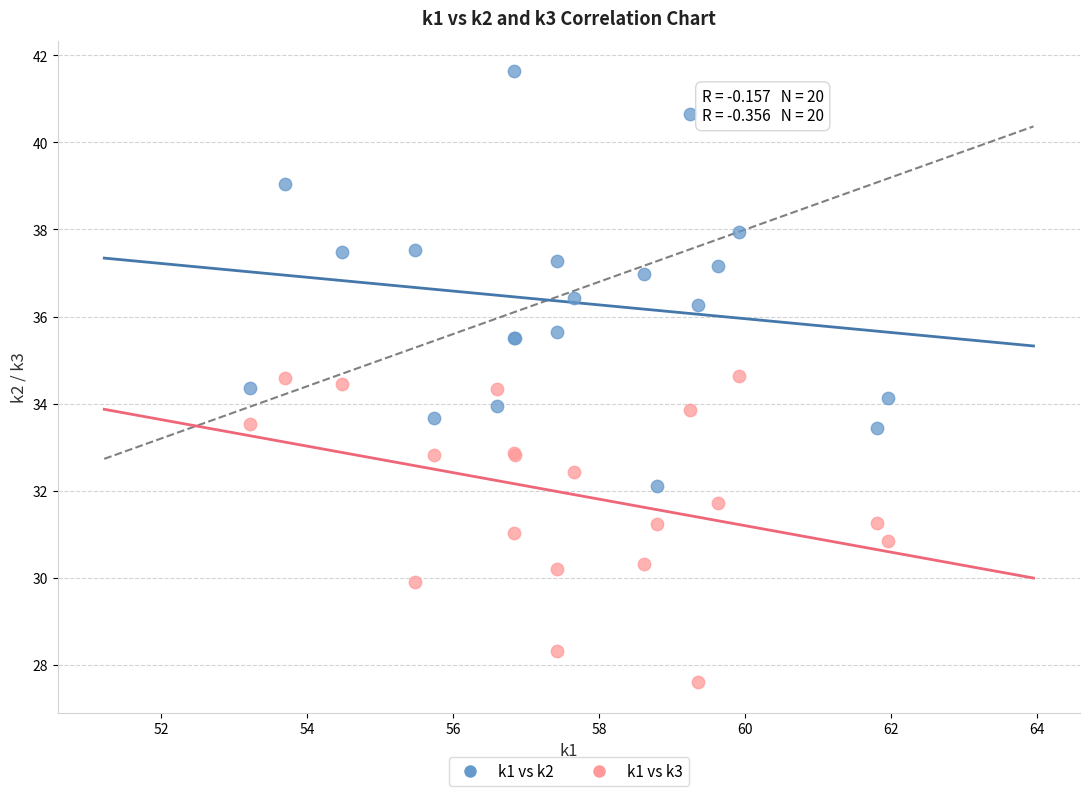

Which series contains the highest Y value?

k1 vs k2